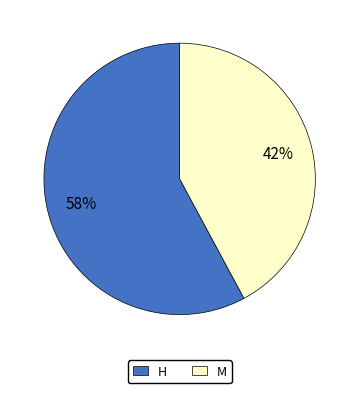

Between H and M, which is larger?

H